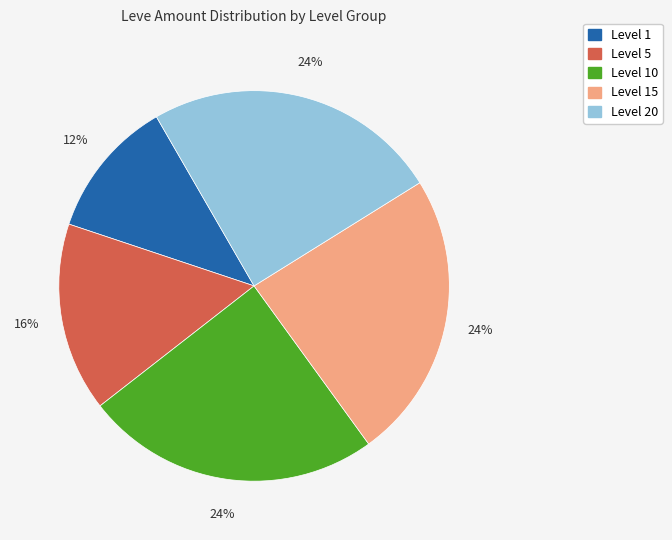

Count the number of slices in the pie.

5